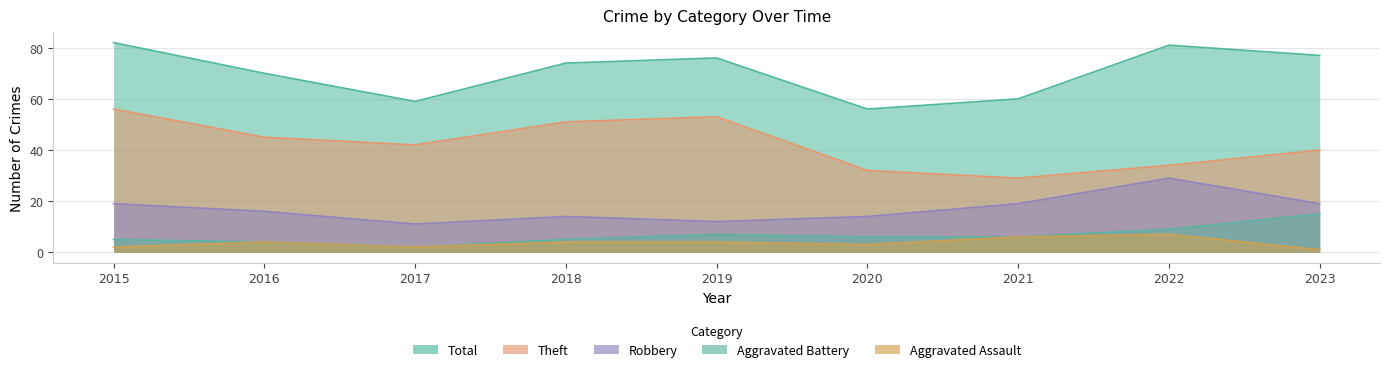

What is the spread (max minus min) of values at 2016?

66